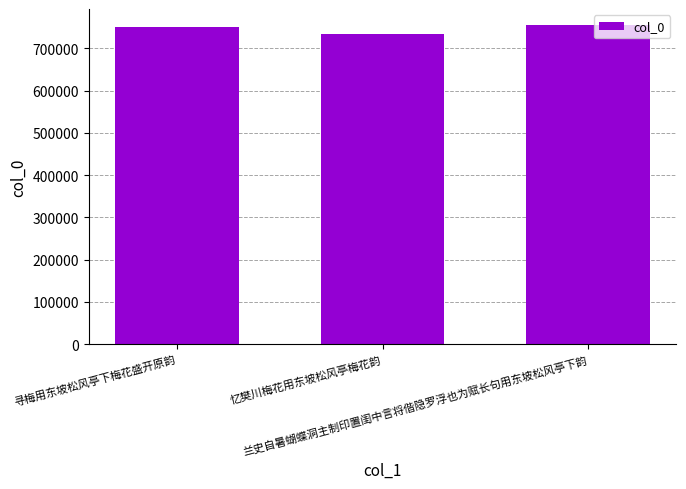

What is the label of the 3rd bar from the right?

寻梅用东坡松风亭下梅花盛开原韵